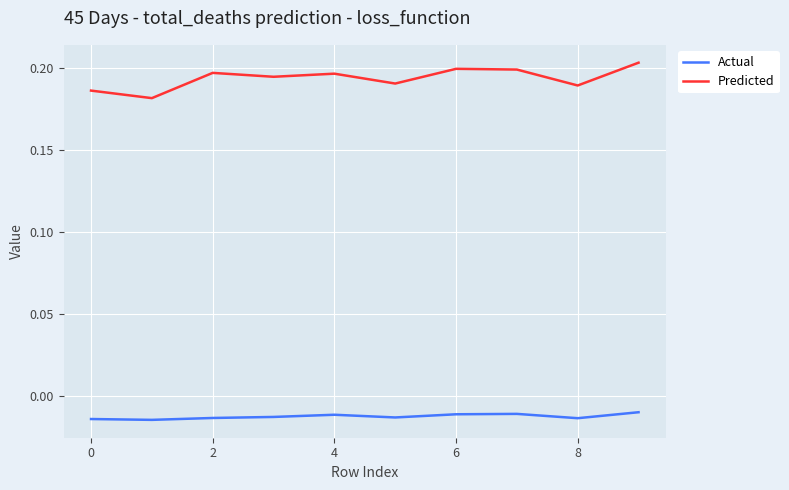

How many lines are shown in the chart?

2